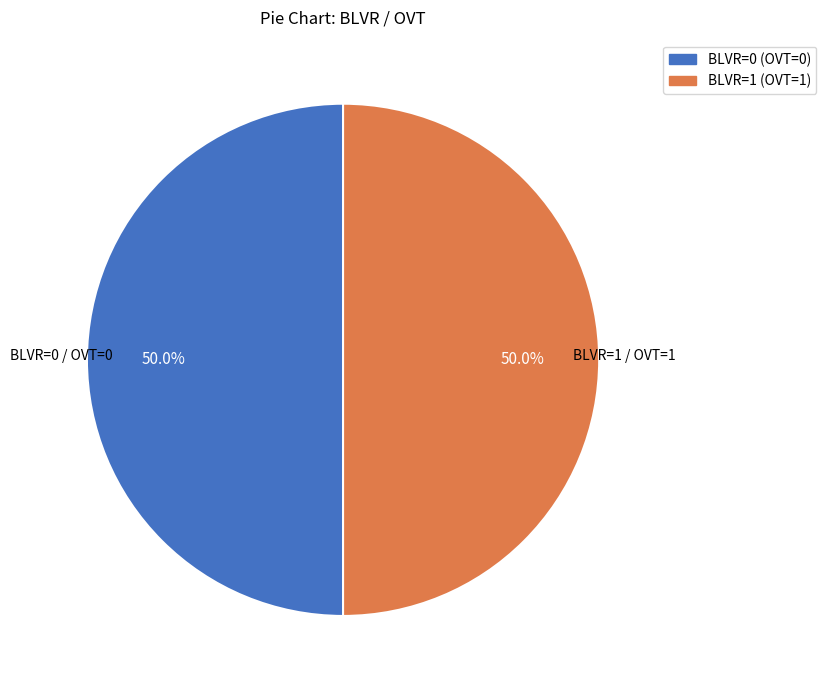

How many segments does this pie chart have?

2